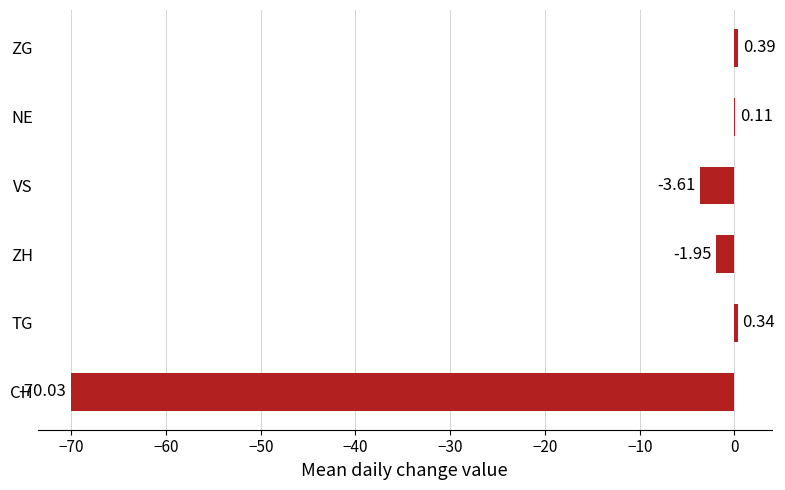

Which label corresponds to the largest value in the chart?

ZG